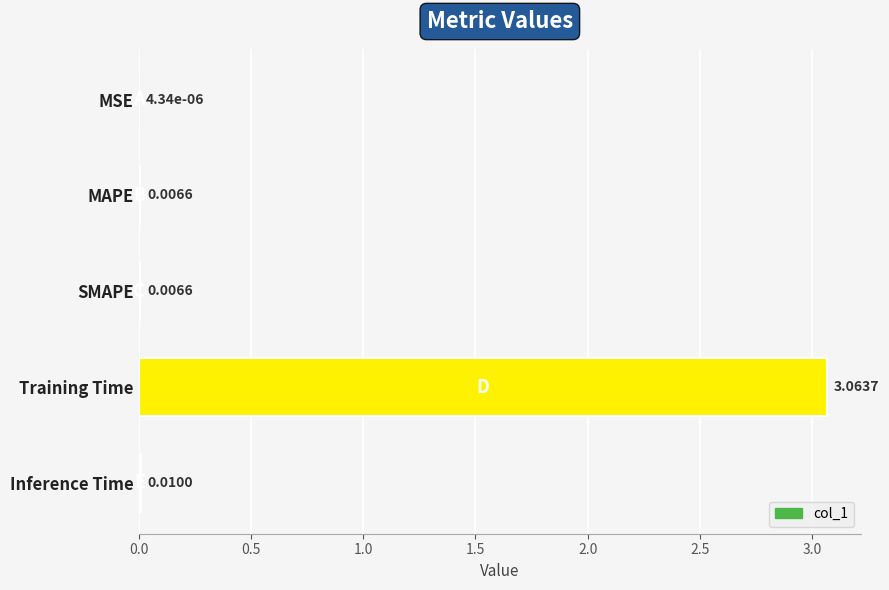

Between Inference Time and MAPE, which is larger?

Inference Time